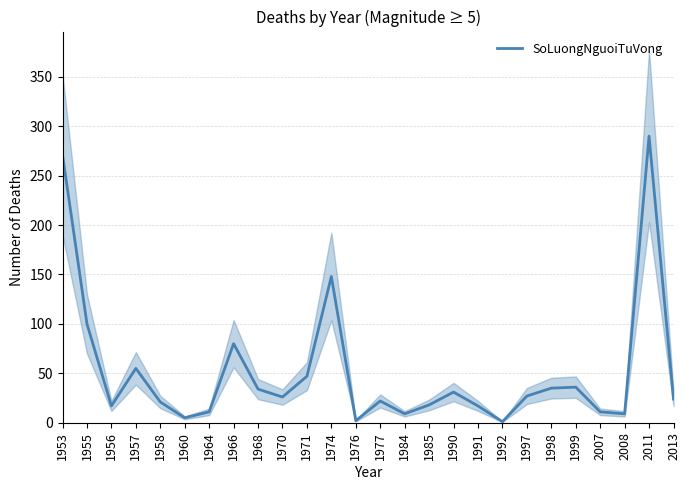

Which label corresponds to the largest value in the chart?

2011